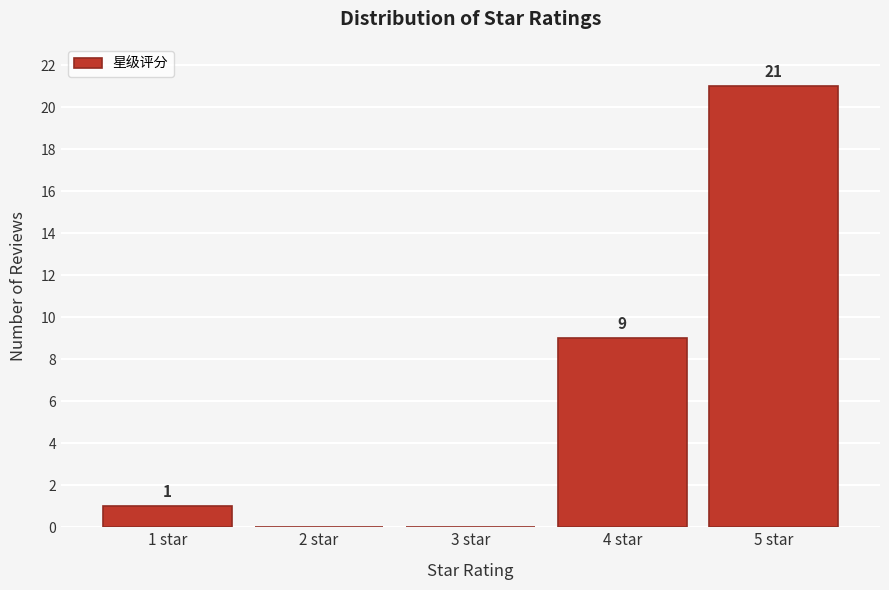

Reading left to right, transcribe all the data shown in this chart.

1 star=1	2 star=0	3 star=0	4 star=9	5 star=21